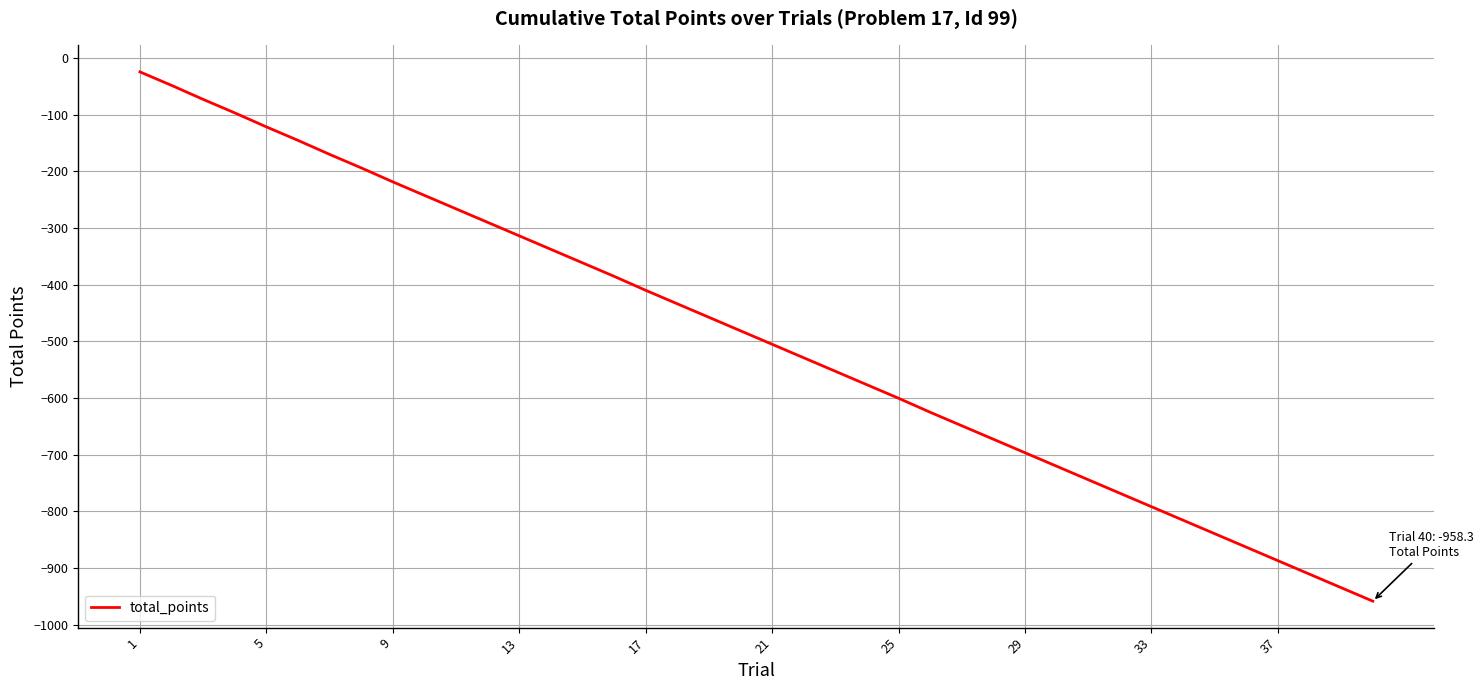

What is the minimum value shown in the chart?

-958.3